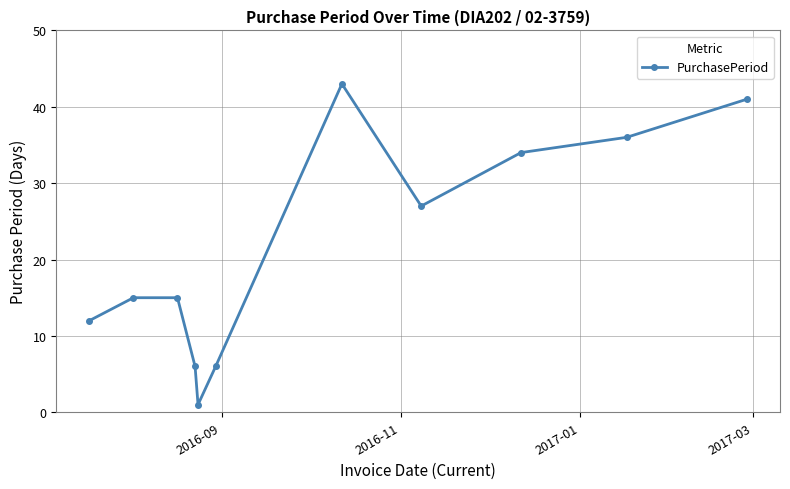

What is the greatest value displayed?

43